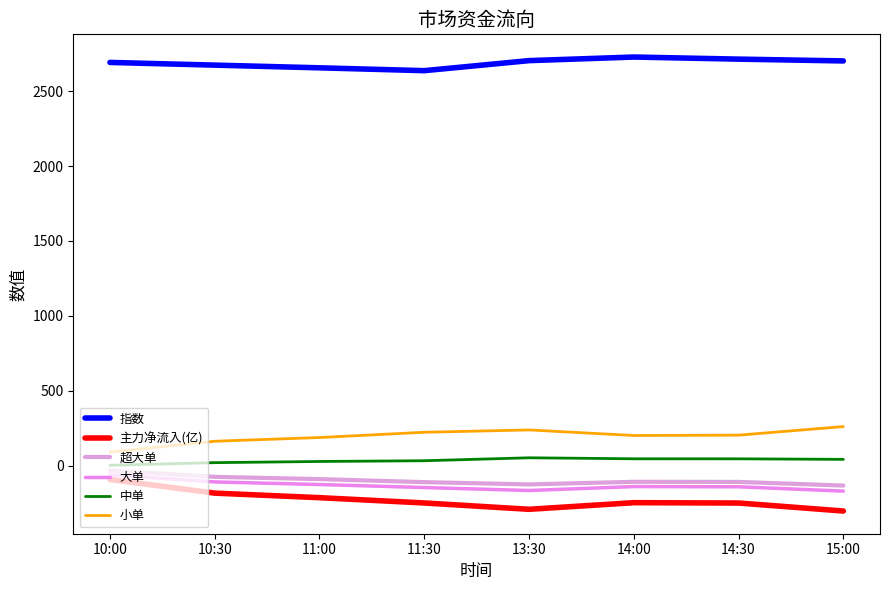

Is it true that 指数 equals 1222.6 at 13:30?

False